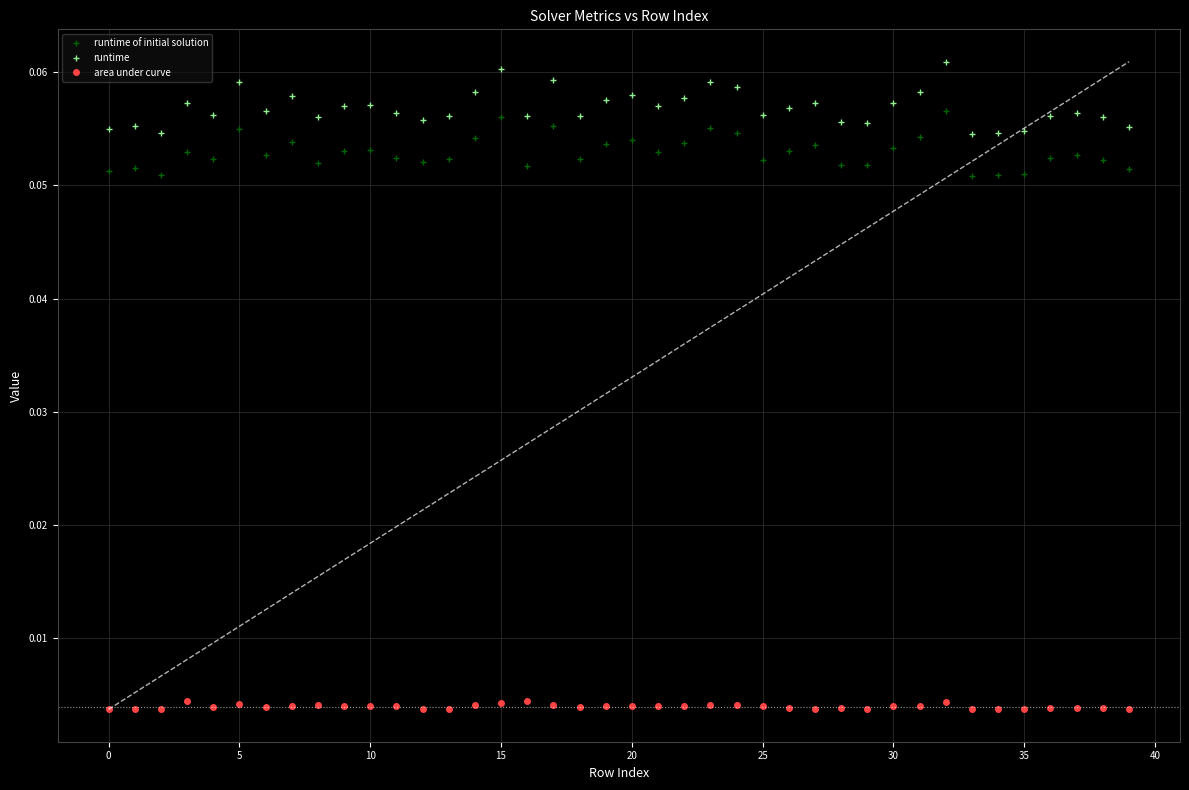

True or false: runtime and area under curve cross at least once.

False